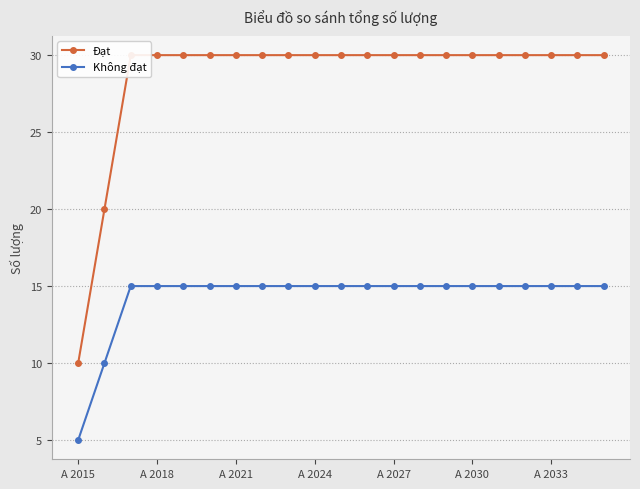

Which category has the lowest value in the Đạt series?

A 2015